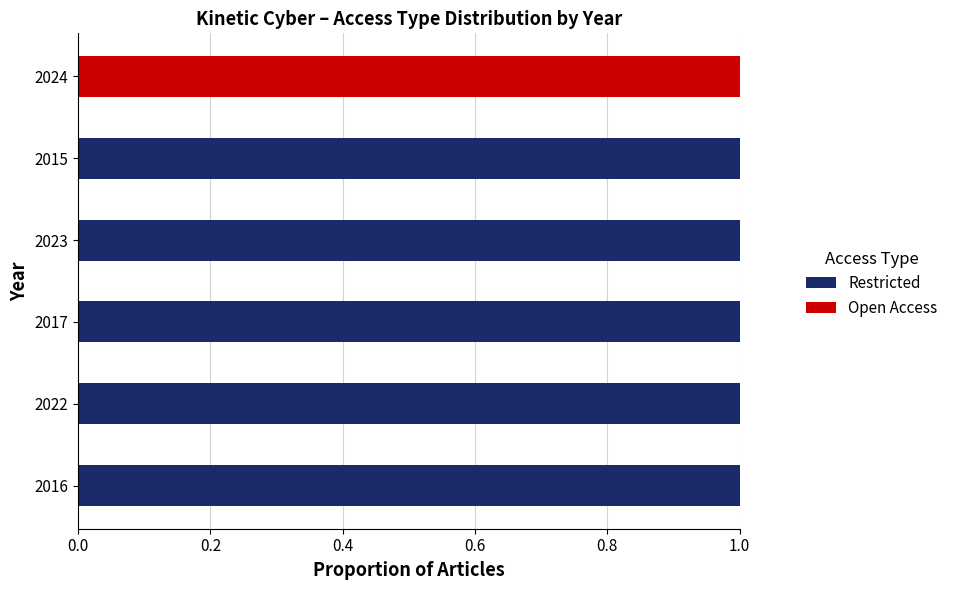

The Restricted series shows 1 at 2017. True or false?

True